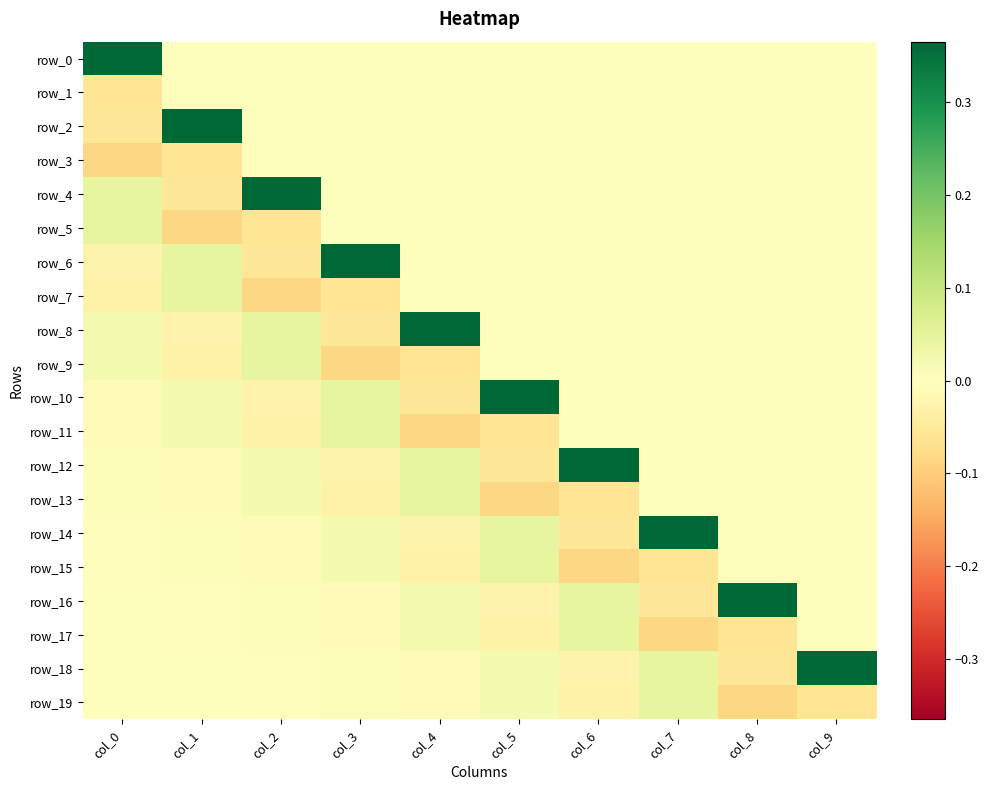

Reading left to right, transcribe all the data shown in this chart.

row_0: 0.4	0.0	0.0	0.0	0.0	0.0	0.0	0.0	0.0	0.0
row_1: -0.1	0.0	0.0	0.0	0.0	0.0	0.0	0.0	0.0	0.0
row_2: -0.1	0.4	0.0	0.0	0.0	0.0	0.0	0.0	0.0	0.0
row_3: -0.1	-0.1	0.0	0.0	0.0	0.0	0.0	0.0	0.0	0.0
row_4: 0.0	-0.1	0.4	0.0	0.0	0.0	0.0	0.0	0.0	0.0
row_5: 0.0	-0.1	-0.1	0.0	0.0	0.0	0.0	0.0	0.0	0.0
row_6: -0.0	0.0	-0.1	0.4	0.0	0.0	0.0	0.0	0.0	0.0
row_7: -0.0	0.0	-0.1	-0.1	0.0	0.0	0.0	0.0	0.0	0.0
row_8: 0.0	-0.0	0.0	-0.1	0.4	0.0	0.0	0.0	0.0	0.0
row_9: 0.0	-0.0	0.0	-0.1	-0.1	0.0	0.0	0.0	0.0	0.0
row_10: -0.0	0.0	-0.0	0.0	-0.1	0.4	0.0	0.0	0.0	0.0
row_11: -0.0	0.0	-0.0	0.0	-0.1	-0.1	0.0	0.0	0.0	0.0
row_12: 0.0	-0.0	0.0	-0.0	0.0	-0.1	0.4	0.0	0.0	0.0
row_13: 0.0	-0.0	0.0	-0.0	0.0	-0.1	-0.1	0.0	0.0	0.0
row_14: -0.0	0.0	-0.0	0.0	-0.0	0.0	-0.1	0.4	0.0	0.0
row_15: -0.0	0.0	-0.0	0.0	-0.0	0.0	-0.1	-0.1	0.0	0.0
row_16: 0.0	-0.0	0.0	-0.0	0.0	-0.0	0.0	-0.1	0.4	0.0
row_17: 0.0	-0.0	0.0	-0.0	0.0	-0.0	0.0	-0.1	-0.1	0.0
row_18: -0.0	0.0	-0.0	0.0	-0.0	0.0	-0.0	0.0	-0.1	0.4
row_19: -0.0	0.0	-0.0	0.0	-0.0	0.0	-0.0	0.0	-0.1	-0.1